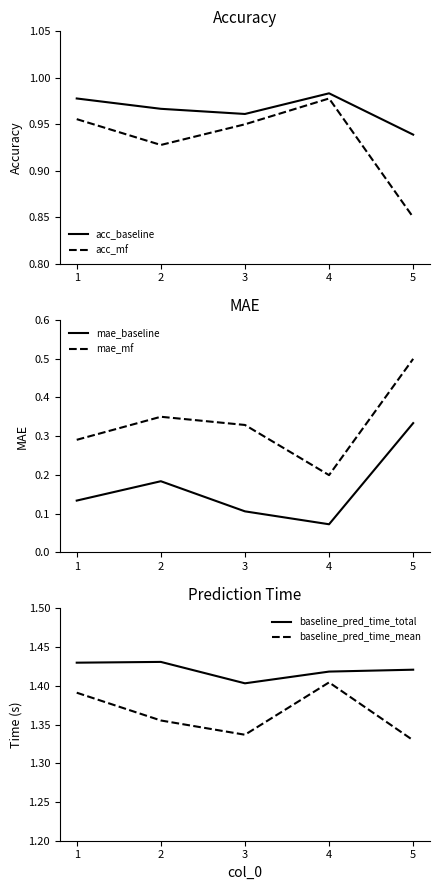

True or false: baseline_pred_time_total and acc_baseline cross at least once.

False